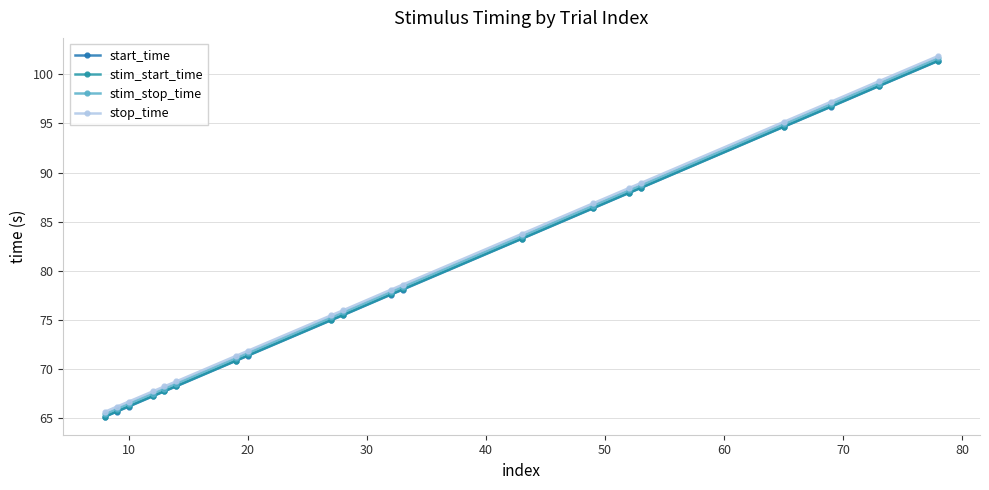

Is this an area chart (filled region under the line)?

No